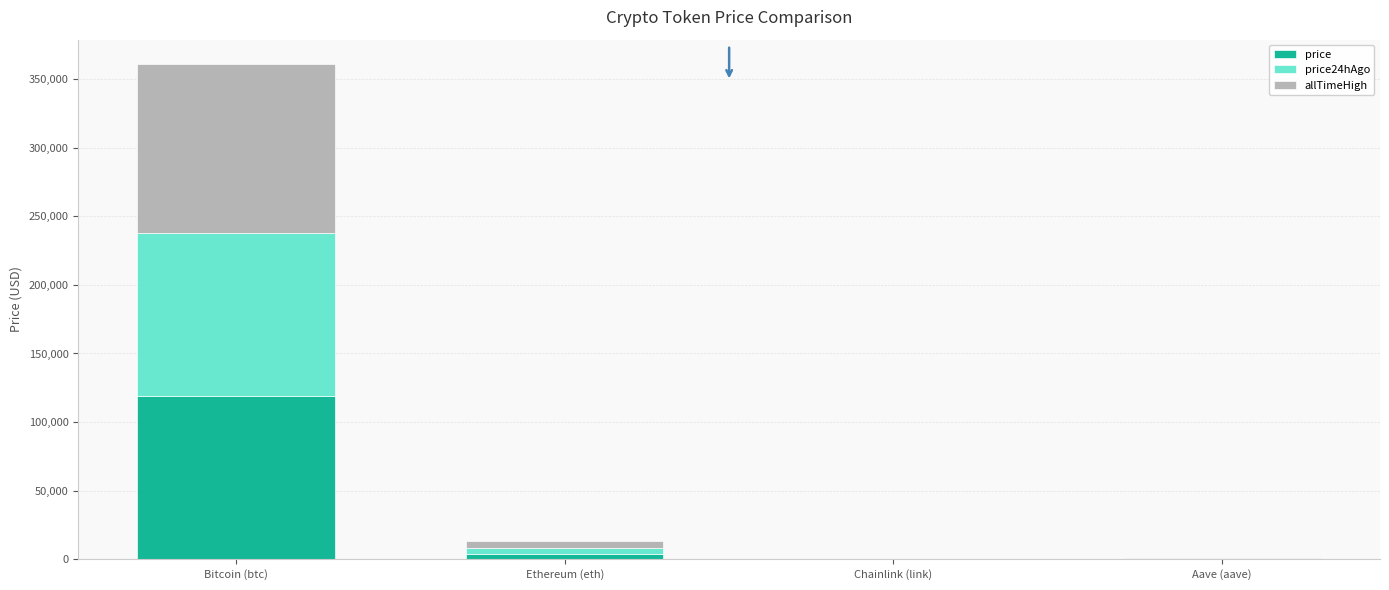

What is the total value across all series at Bitcoin (btc)?

360633.0